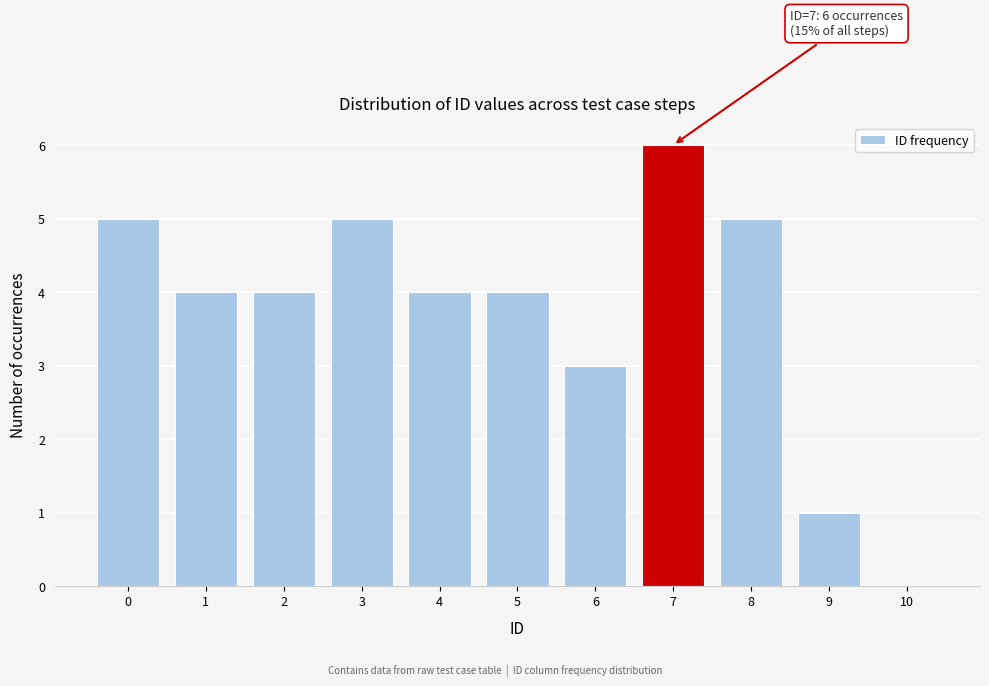

Reading left to right, transcribe all the data shown in this chart.

0=5	1=4	2=4	3=5	4=4	5=4	6=3	7=6	8=5	9=1	10=0